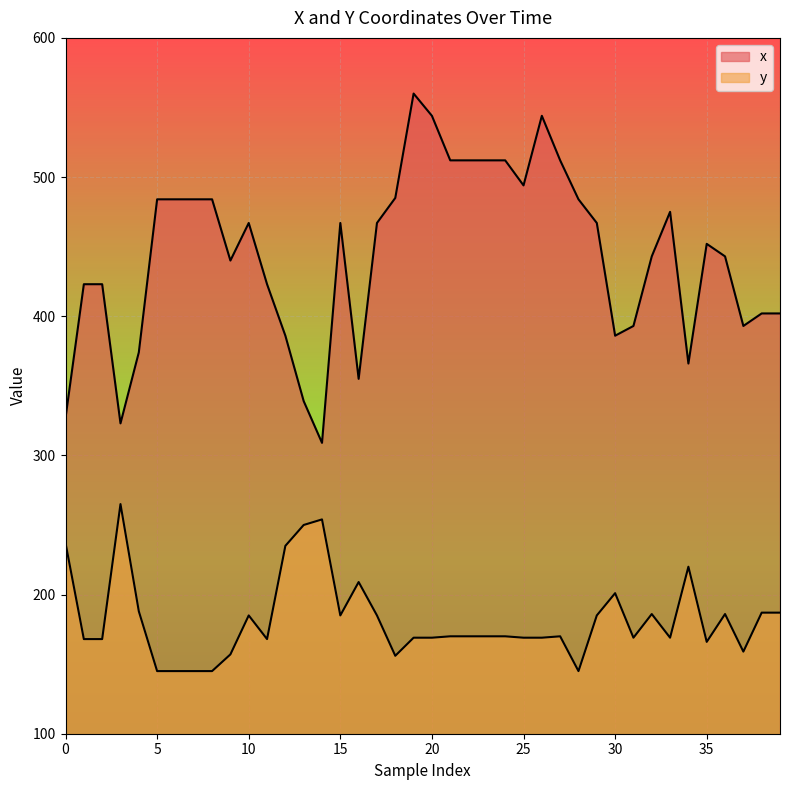

What is the average value of the y series?

182